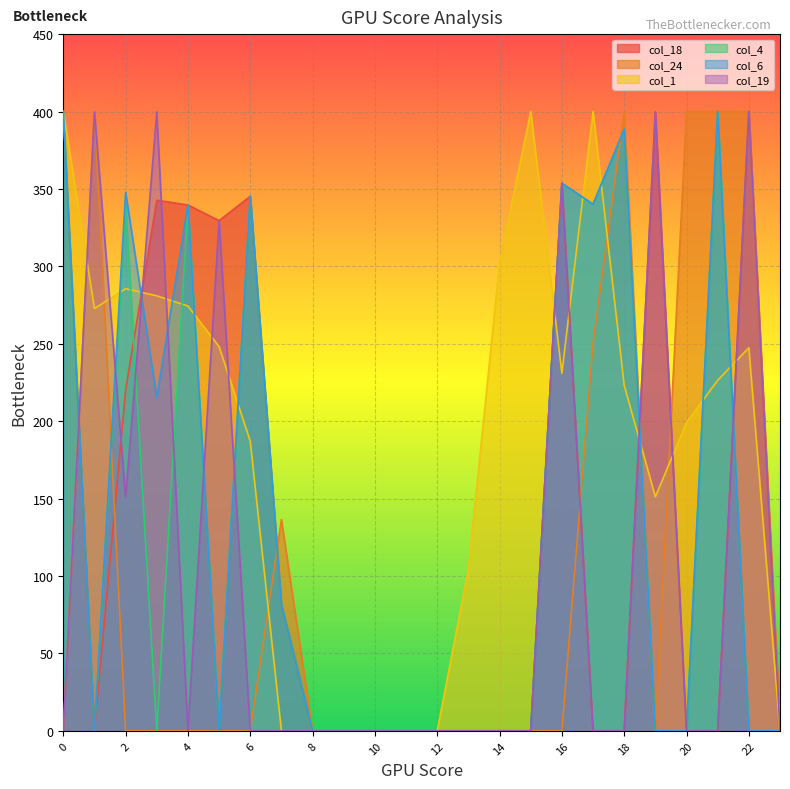

Does the chart display data point markers on the line(s)?

No